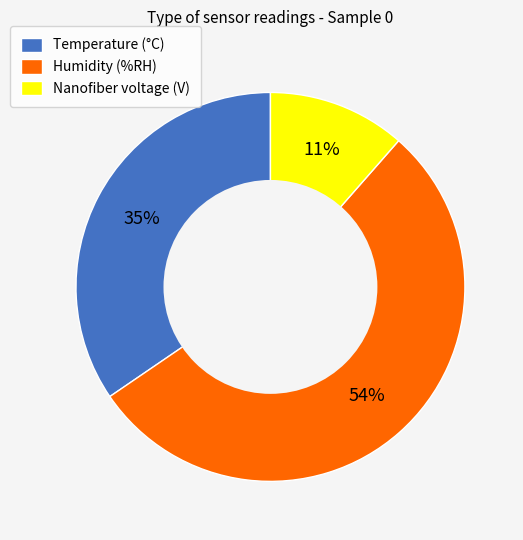

How many segments does this pie chart have?

3